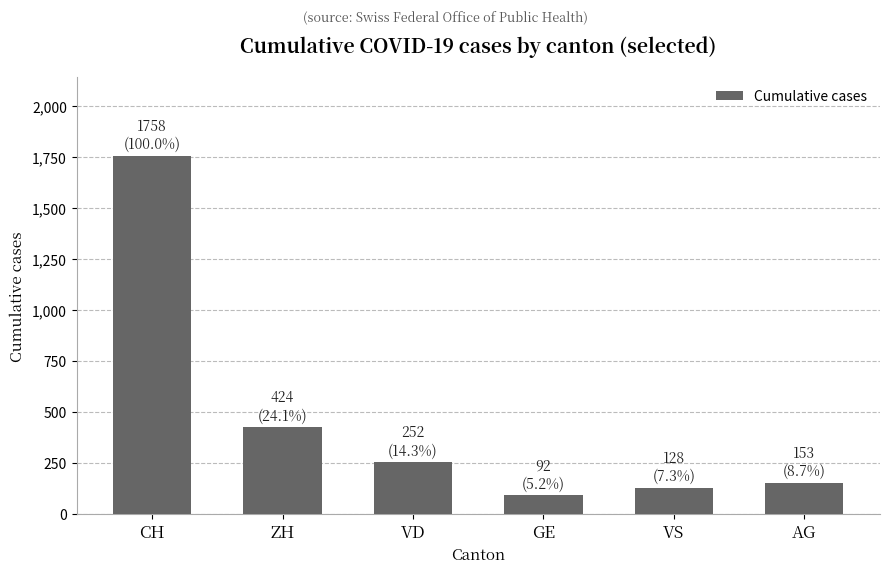

Is it true that the value at VS is 128?

True